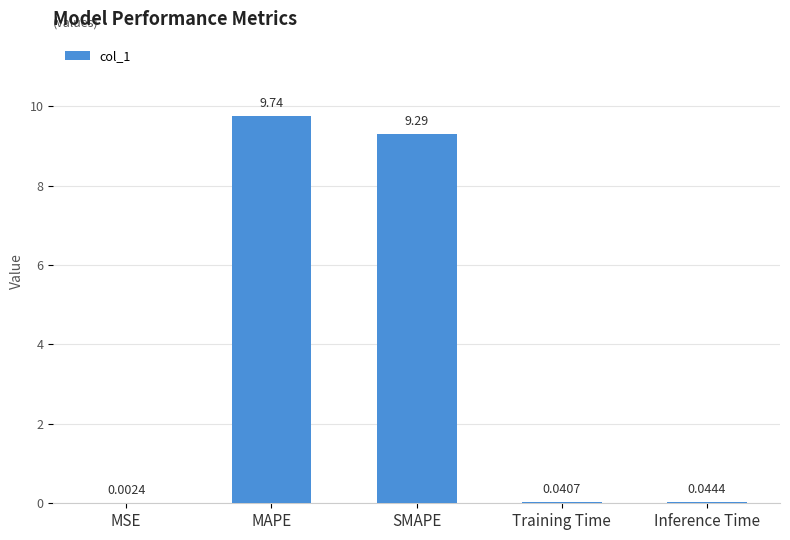

Where is the data nearest to the value 4?

Inference Time